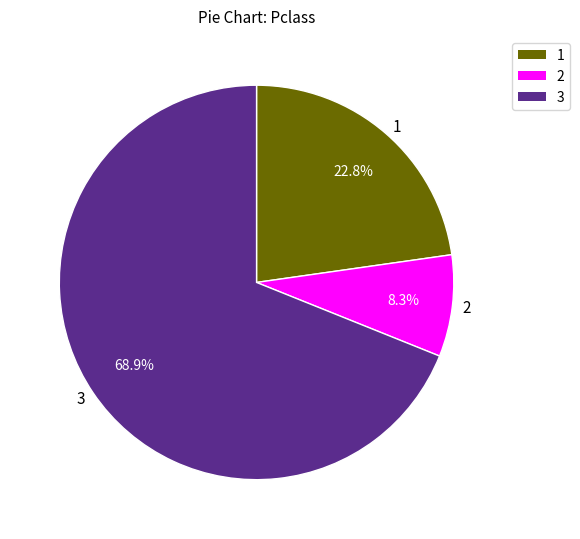

To the nearest percent, what is the difference between the largest and smallest slice percentages?

61%